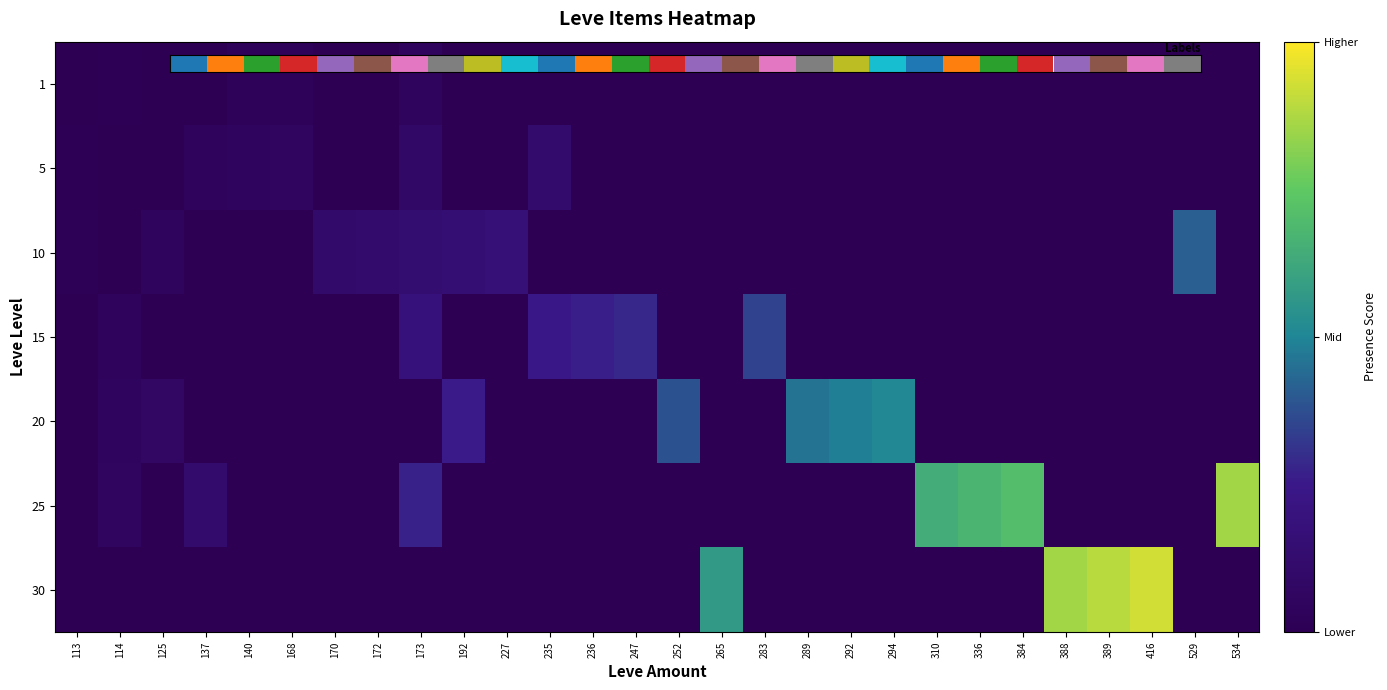

List the labels in order of 10 value, smallest first.

114, 137, 140, 168, 235, 236, 247, 252, 265, 283, 289, 292, 294, 310, 336, 384, 388, 389, 416, 534, 113, 125, 170, 172, 173, 192, 227, 529